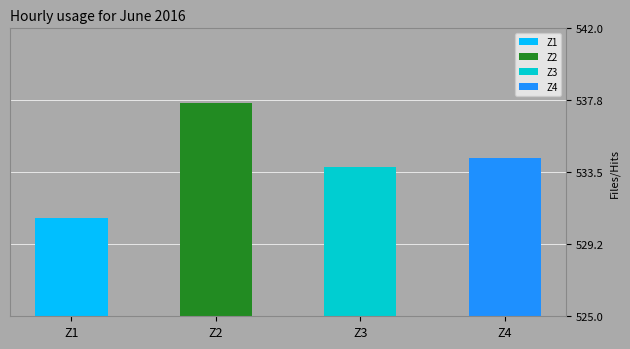

The value at Z3 is 329.5. True or false?

False